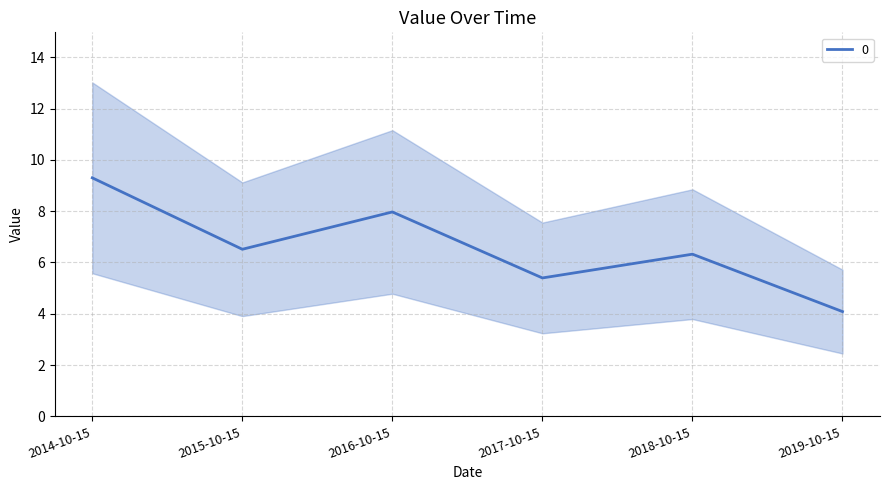

Reading left to right, extract all data points from this chart.

2014-10-15=9.3	2015-10-15=6.5	2016-10-15=8.0	2017-10-15=5.4	2018-10-15=6.3	2019-10-15=4.1